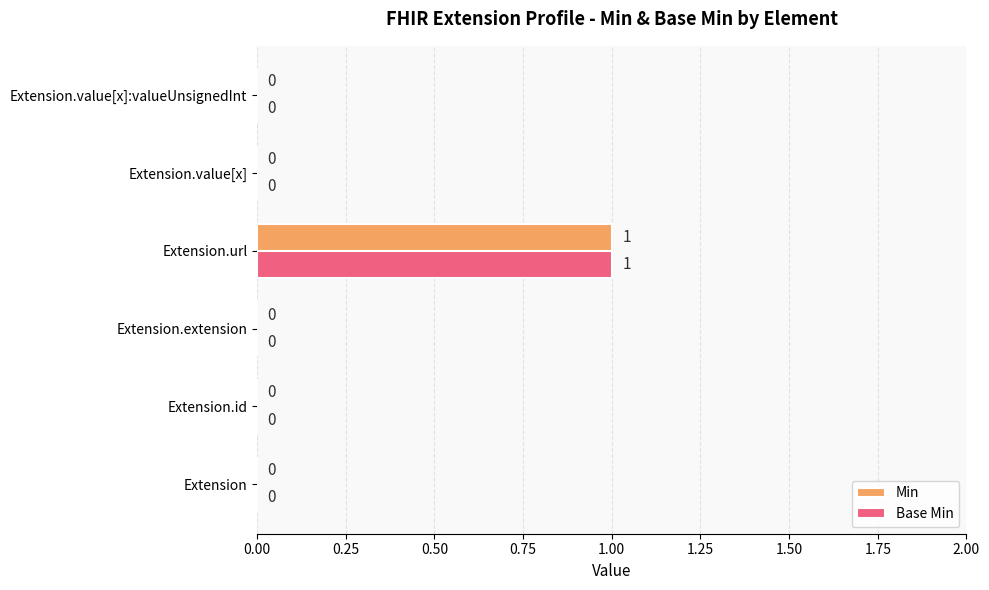

What is the sum of all Base Min values?

1